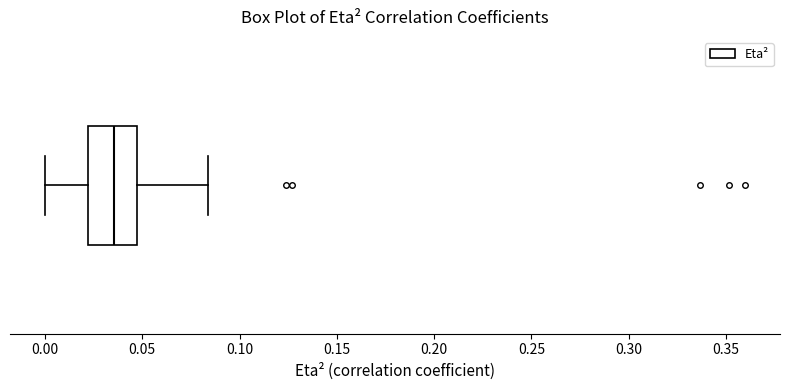

Read this box plot against the x-axis: the position of the median line, the range covered by the box, and the ends of both whiskers. The values are not printed on the chart, so give them approximately, as read against the axis.

median 0.035, box 0.020 to 0.045, whiskers 0.000 to 0.085